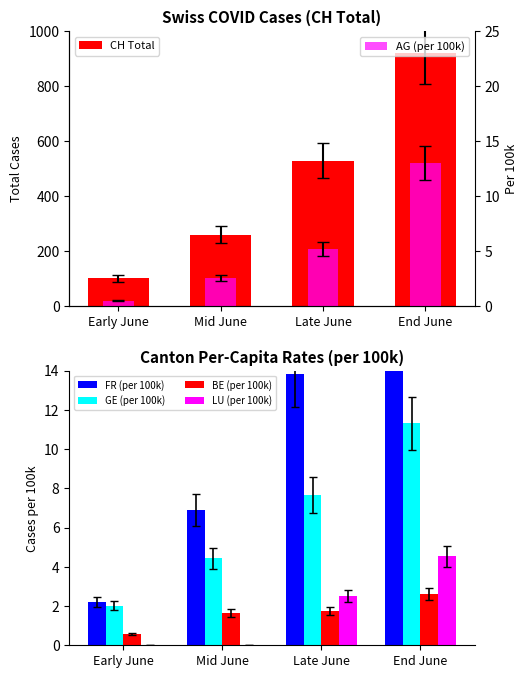

Count the number of categories in the chart.

4